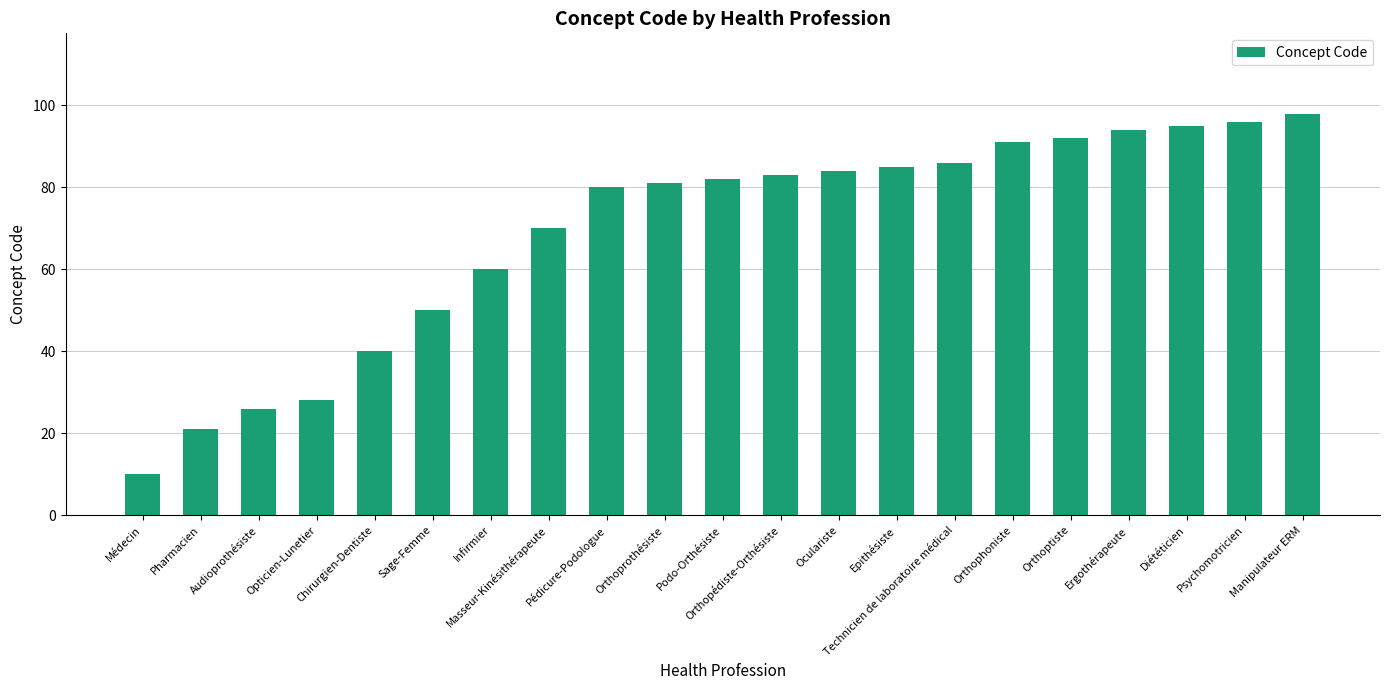

The chart shows a value of 40 at Audioprothésiste. True or false?

False